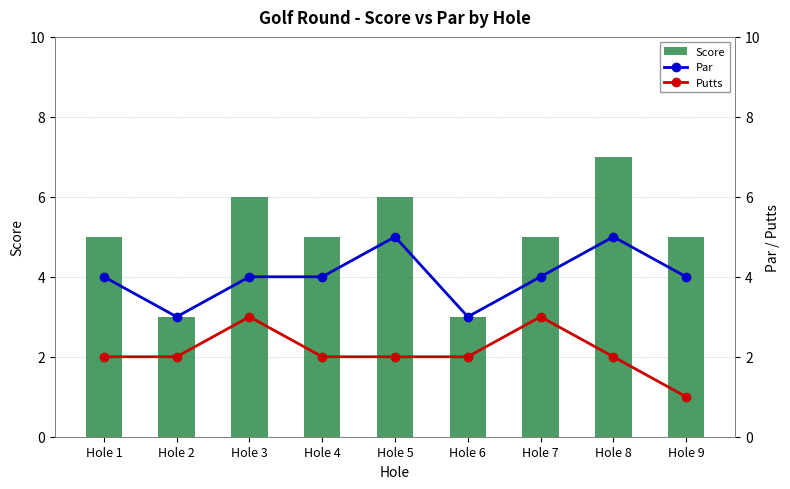

What is the sum of the Par values at Hole 3 and Hole 4?

8